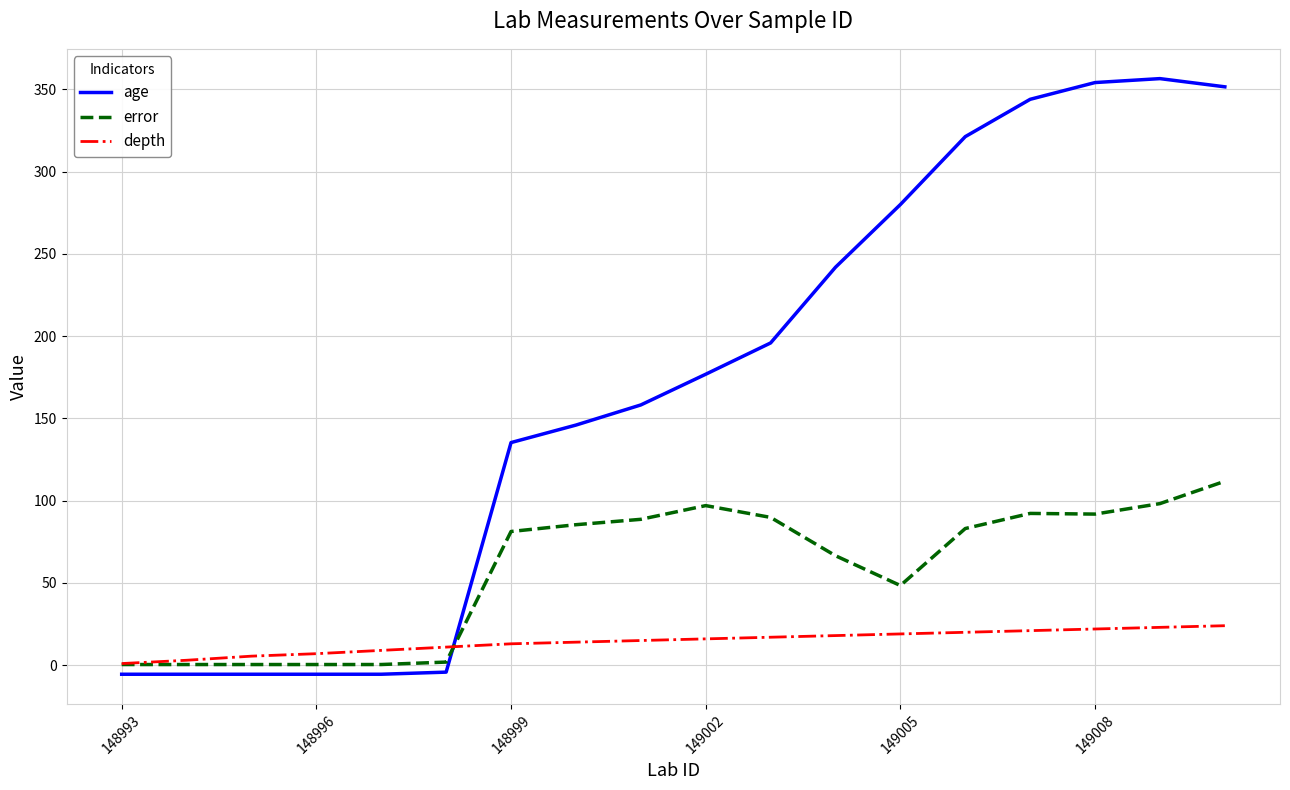

List the series in order of their peak value, highest first.

age, error, depth